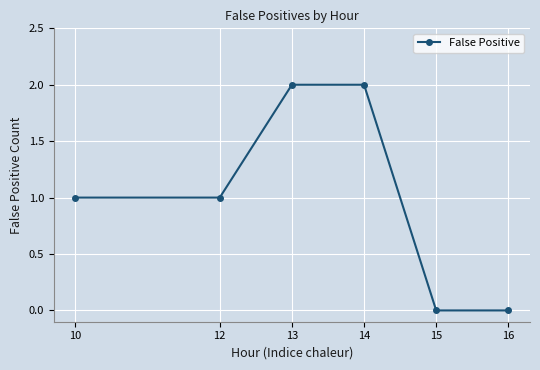

Reading left to right, extract all data points from this chart.

10=1	12=1	13=2	14=2	15=0	16=0